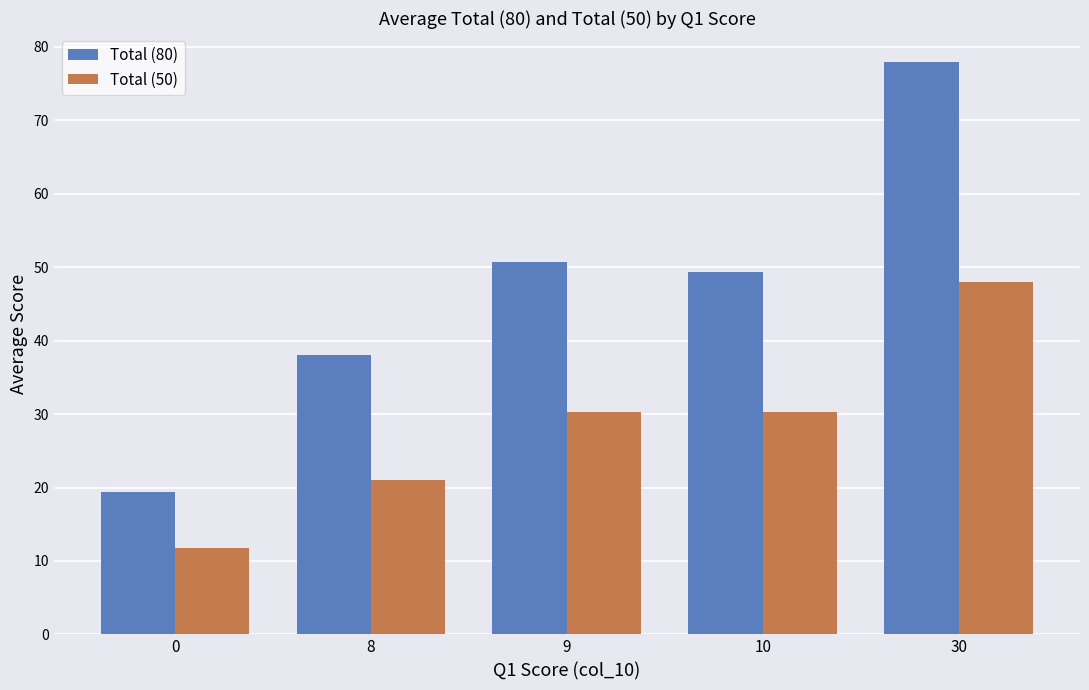

How many bars are there in each group?

2